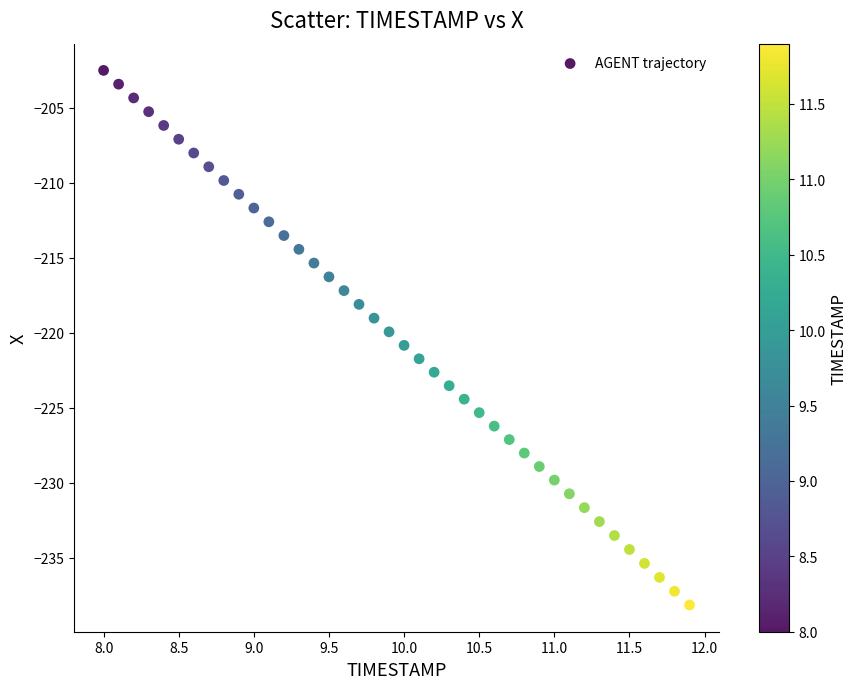

What is the range of X values (max minus min)?

3.9